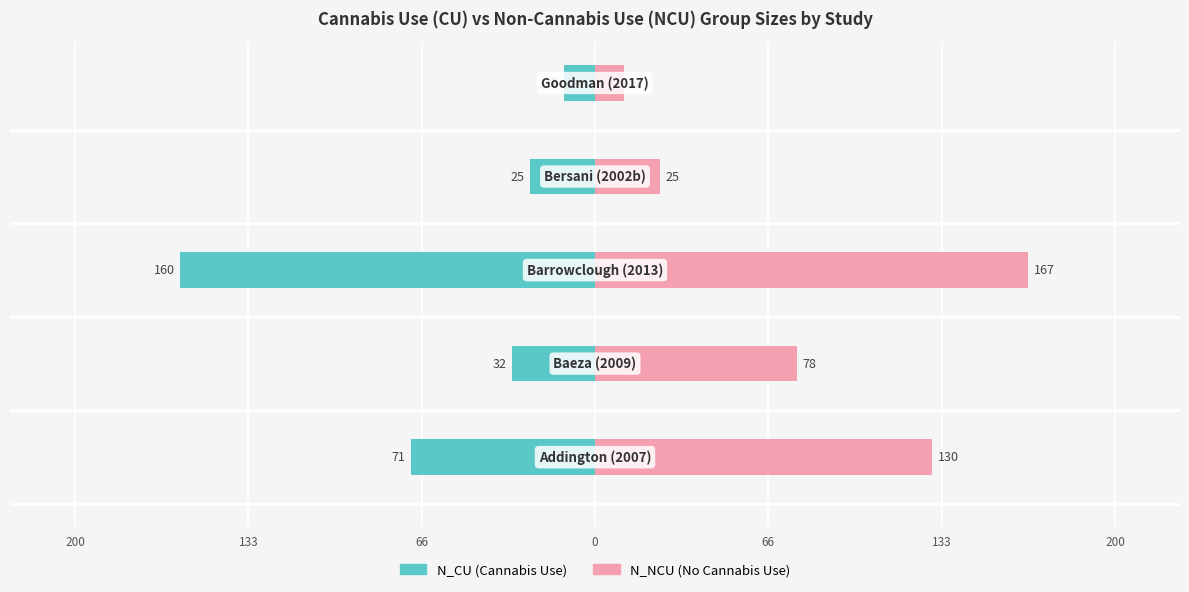

True or false: N_NCU has a value of 201 at 200.

False